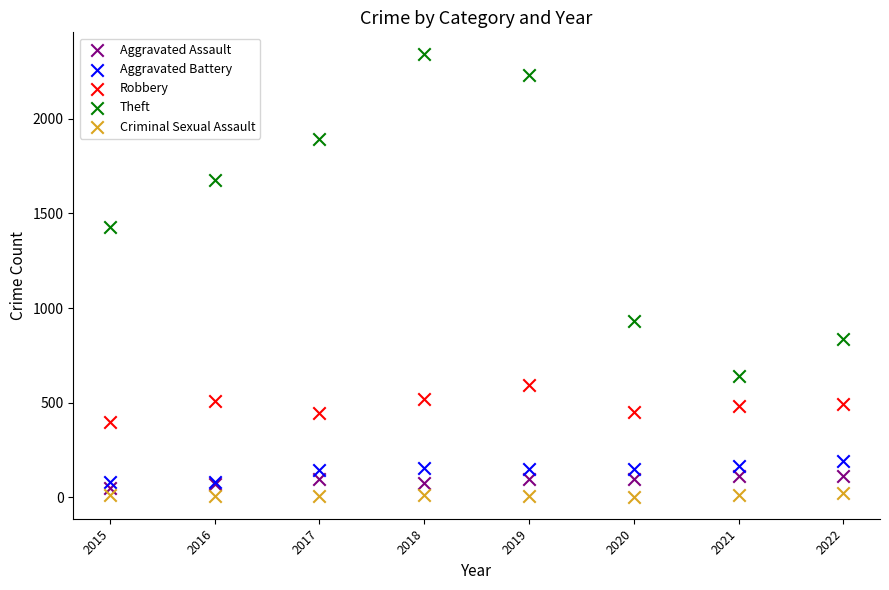

What is the X range (max minus min) for the scatter plot?

7